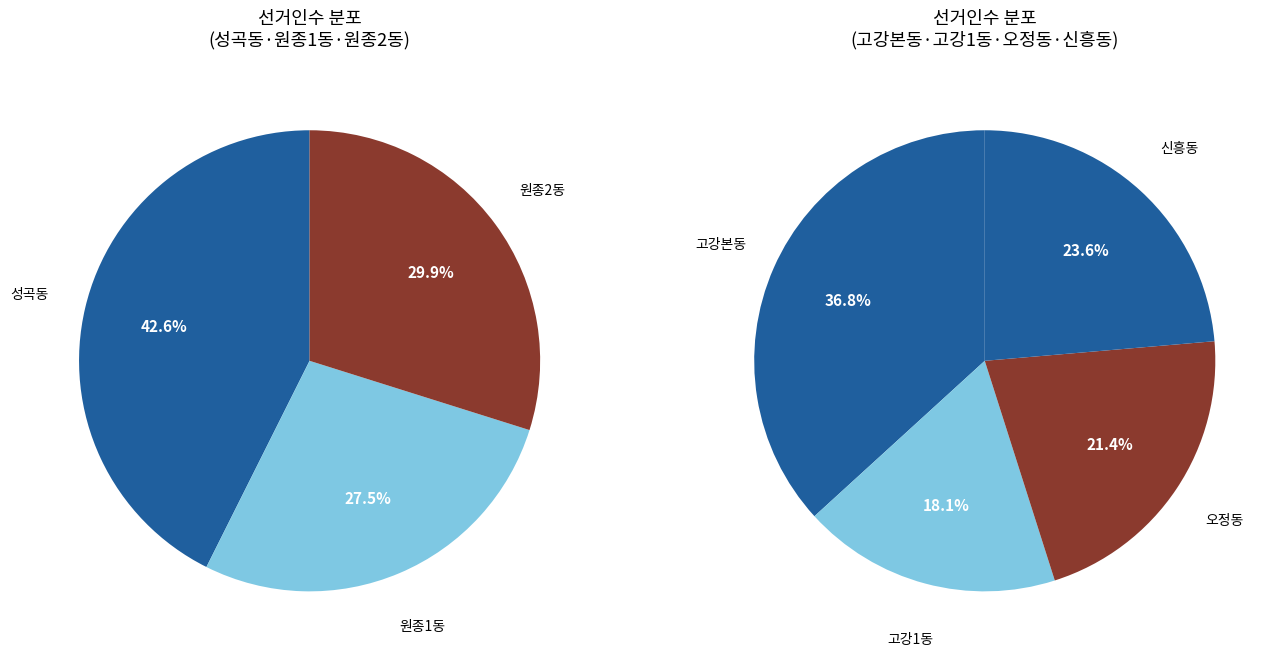

Does 성곡동 represent more than half of the total?

No